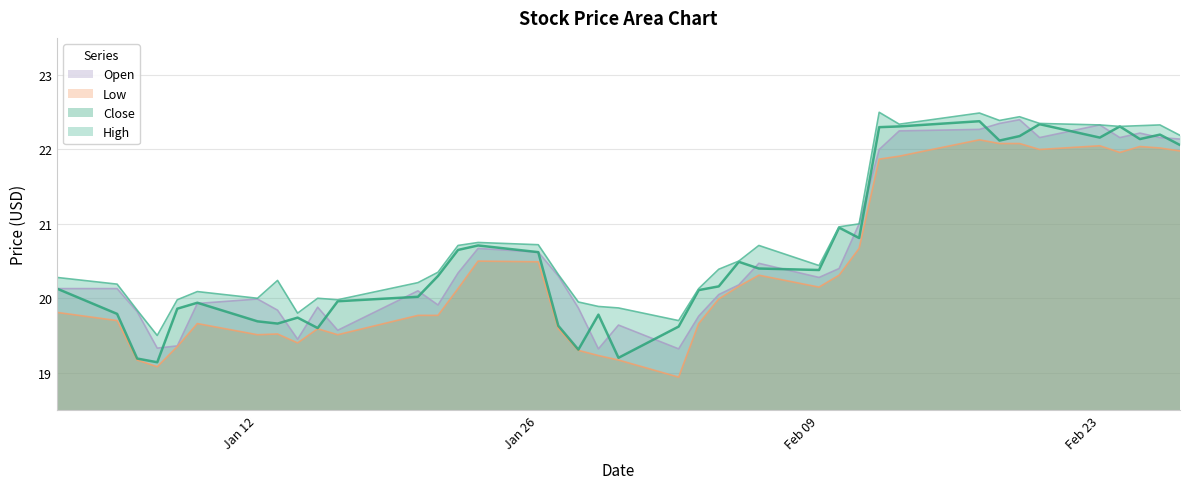

True or false: Low has a value of 13.1 at Jan 12.

False